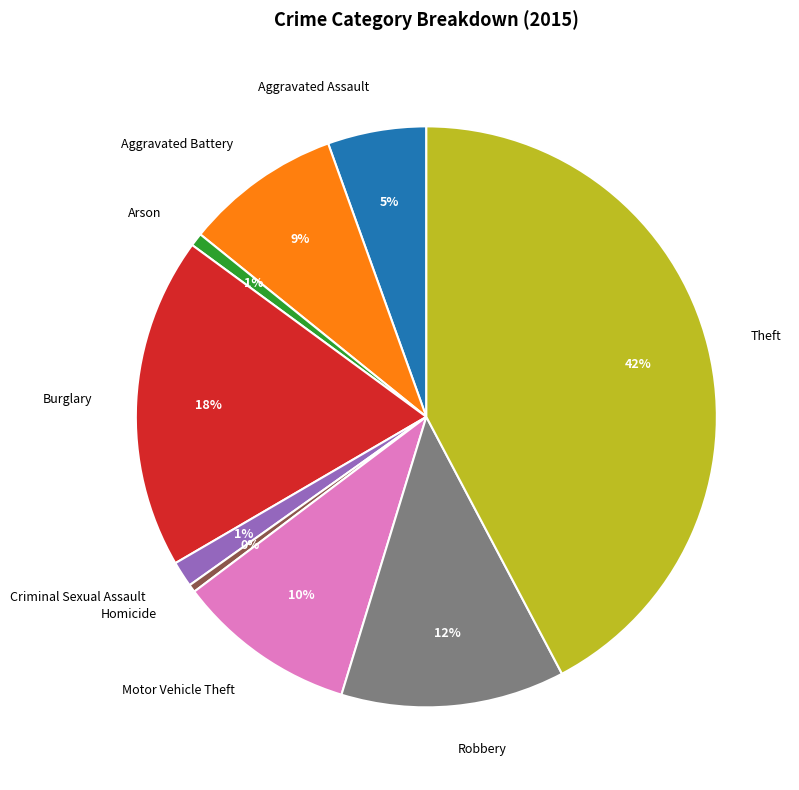

To the nearest percent, what is the difference between the Aggravated Assault and Homicide slice percentages?

5%